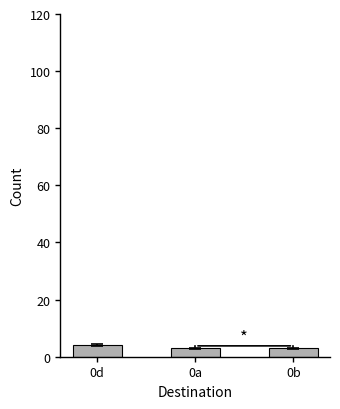

What is the label of the 2nd bar from the right?

0a